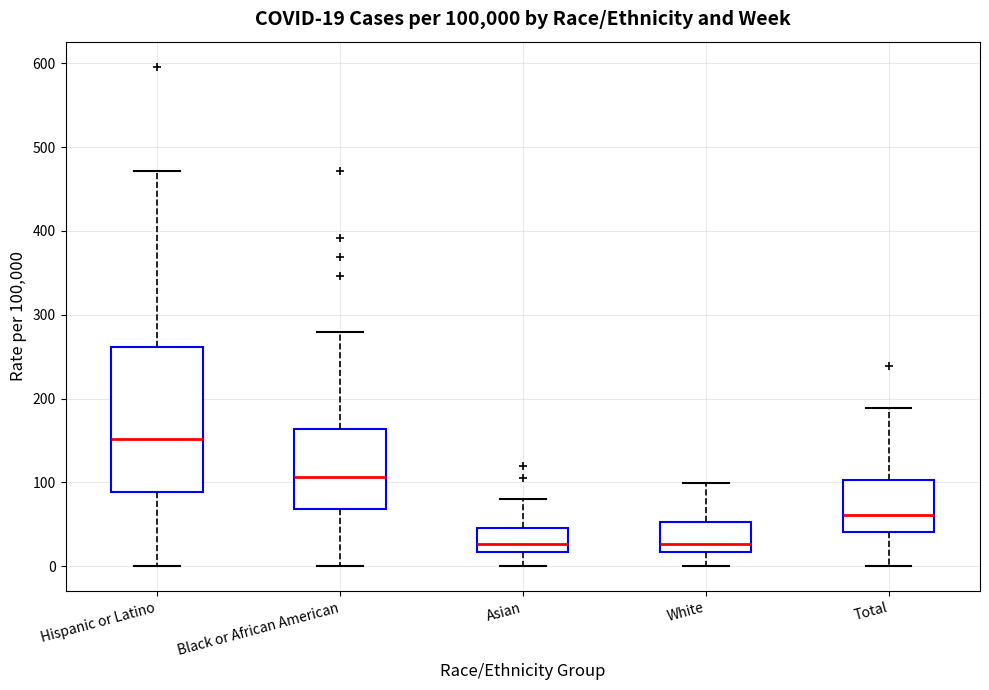

Which box has the highest median line?

Hispanic or Latino